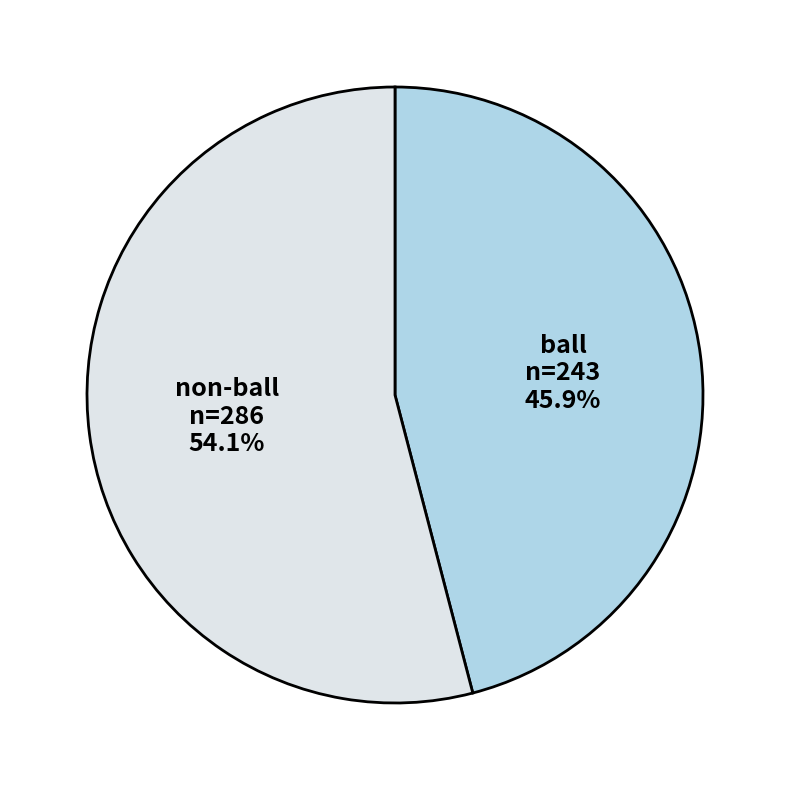

Does ball account for over 50% of the chart?

No